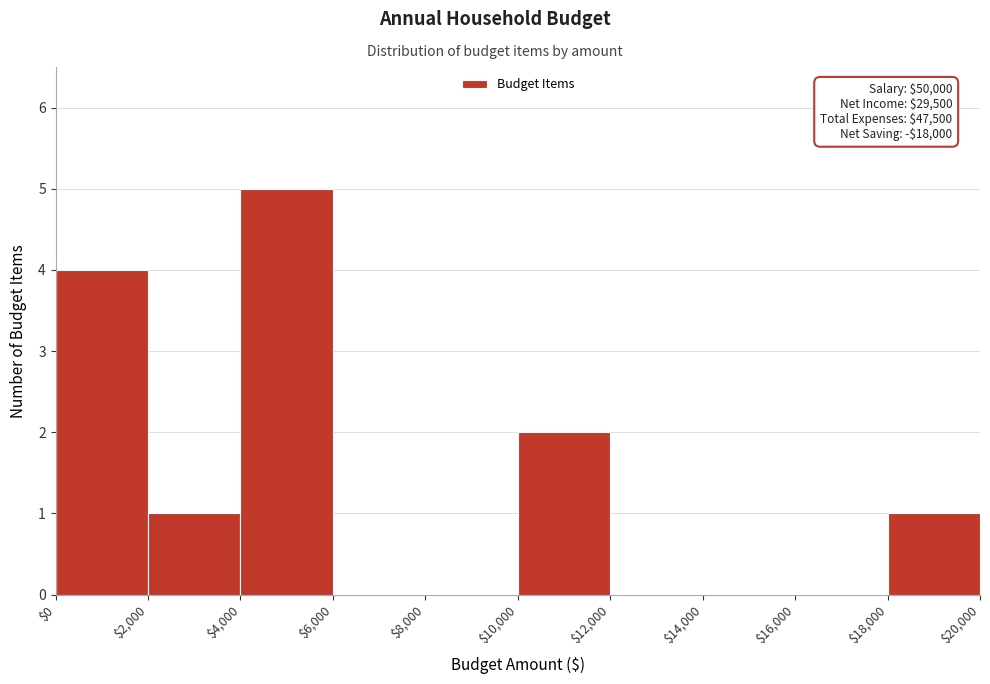

Which range on the x-axis has the tallest bar?

$4,000 to $6,000